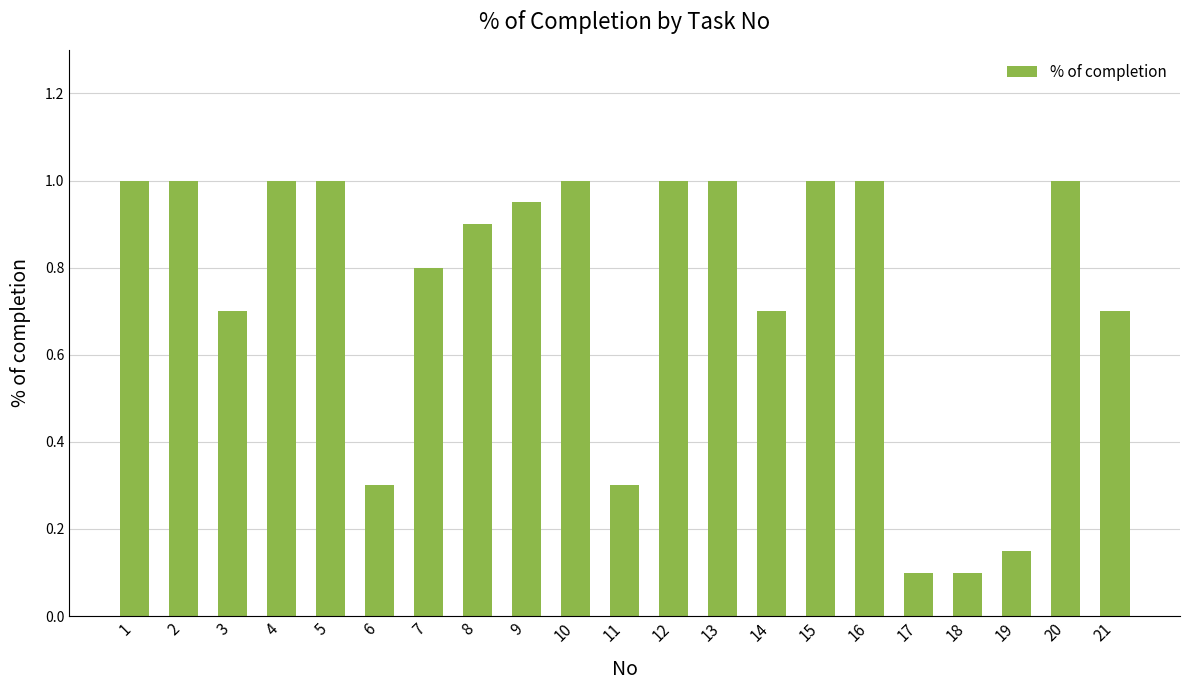

What is the sum of all values?

15.7